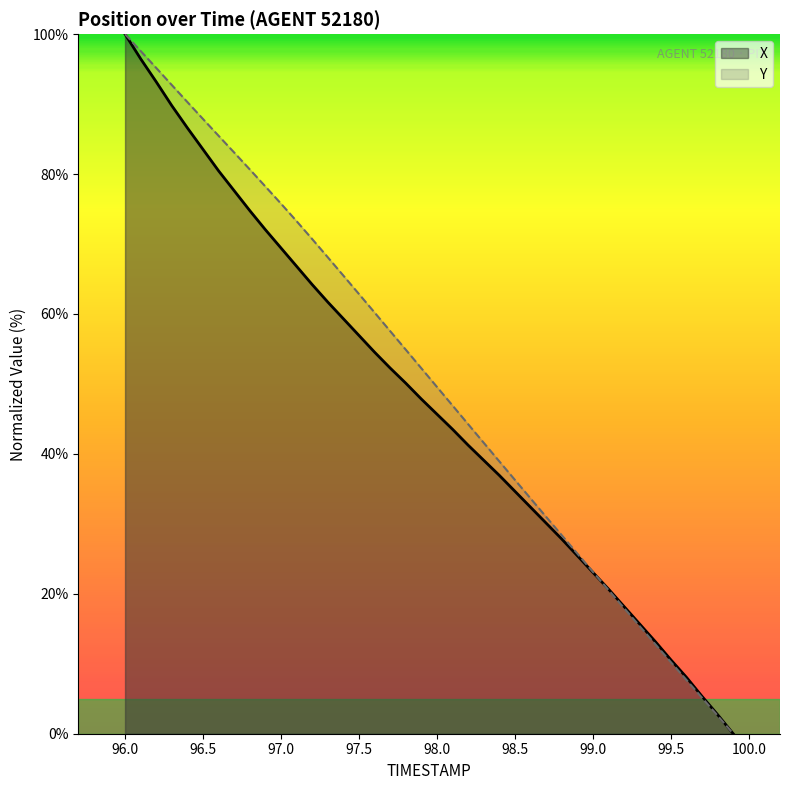

Reading left to right, what are all the values shown in this chart?

TIMESTAMP: 96.0=100.0	96.1=97.6	96.2=95.2	96.3=92.7	96.4=90.3	96.5=87.9	96.6=85.5	96.7=83.1	96.8=80.7	96.9=78.2	97.0=75.8	97.1=73.3	97.2=70.7	97.3=68.1	97.4=65.5	97.5=62.9	97.6=60.2	97.7=57.6	97.8=54.9	97.9=52.2	98.0=49.6	98.1=46.9	98.2=44.2	98.3=41.6	98.4=38.9	98.5=36.3	98.6=33.6	98.7=31.0	98.8=28.4	98.9=25.8	99.0=23.1	99.1=20.5	99.2=18.0	99.3=15.4	99.4=12.8	99.5=10.2	99.6=7.7	99.7=5.1	99.8=2.6	99.9=0.0
X: 96.0=100.0	96.1=96.5	96.2=93.2	96.3=89.8	96.4=86.6	96.5=83.5	96.6=80.5	96.7=77.6	96.8=74.8	96.9=72.0	97.0=69.4	97.1=66.8	97.2=64.2	97.3=61.7	97.4=59.3	97.5=56.9	97.6=54.5	97.7=52.3	97.8=50.1	97.9=47.8	98.0=45.7	98.1=43.5	98.2=41.2	98.3=39.1	98.4=36.9	98.5=34.7	98.6=32.4	98.7=30.1	98.8=27.8	98.9=25.5	99.0=23.1	99.1=20.7	99.2=18.2	99.3=15.7	99.4=13.2	99.5=10.6	99.6=8.1	99.7=5.3	99.8=2.7	99.9=0.0